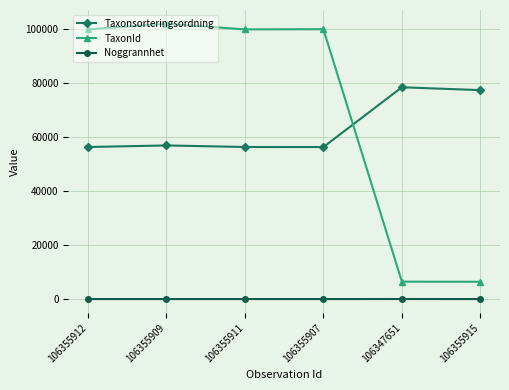

What is the label of the 1st point from the right?

106355915